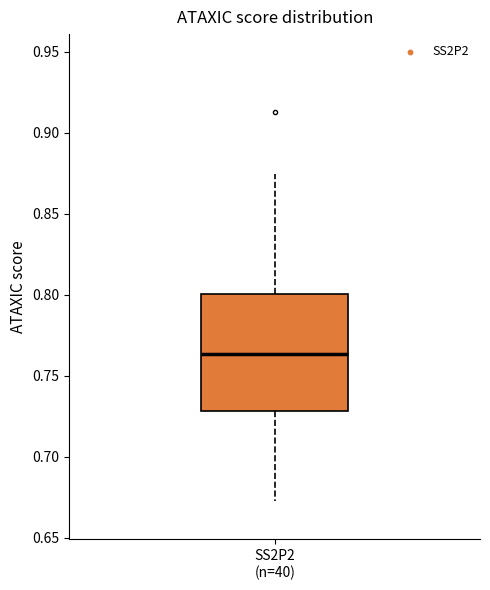

Read this box plot against the y-axis: the position of the median line, the range covered by the box, and the ends of both whiskers. The values are not printed on the chart, so give them approximately, as read against the axis.

median 0.765, box 0.730 to 0.800, whiskers 0.675 to 0.875